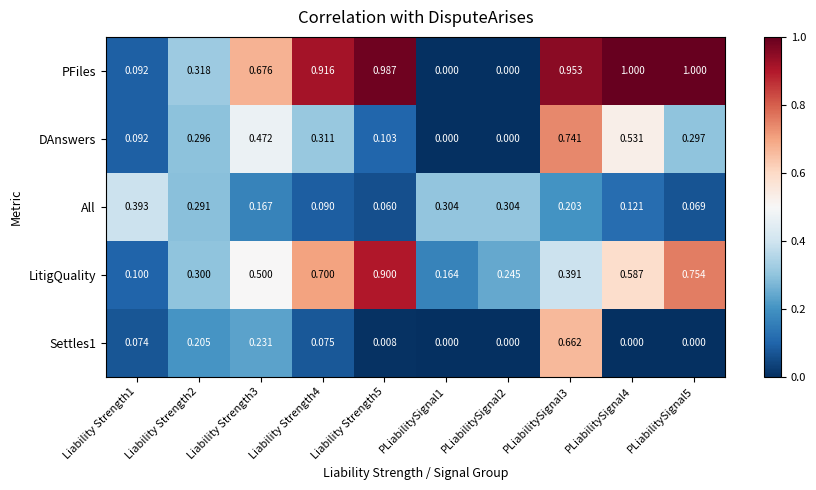

Is the value of DAnswers at Liability Strength5 greater than the value of Settles1 at PLiabilitySignal4?

Yes